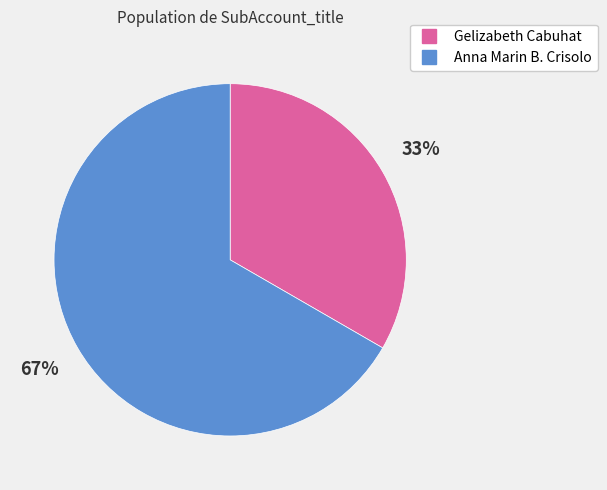

The Anna Marin B. Crisolo slice represents 78% of the pie. True or false?

False